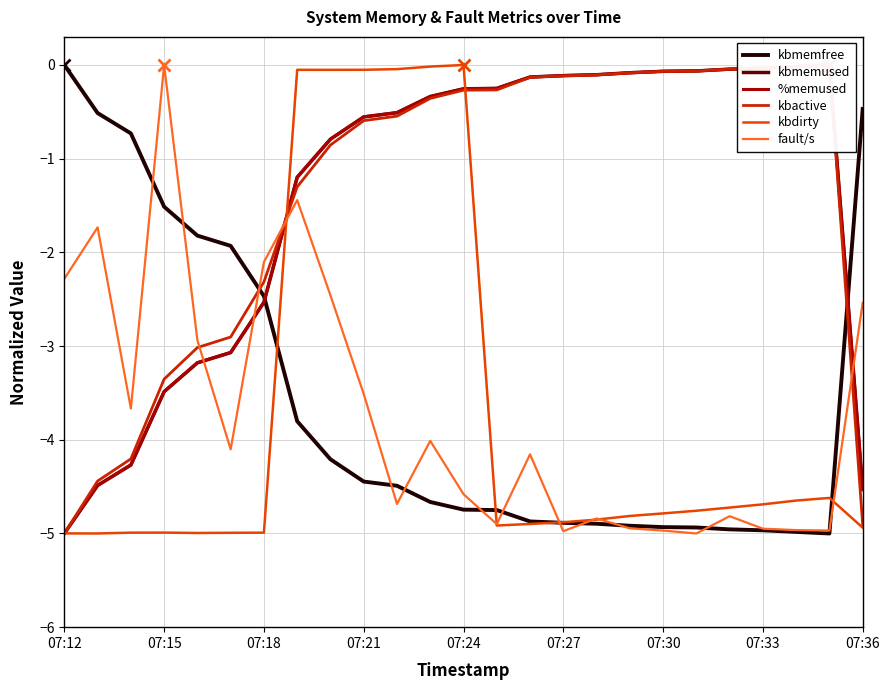

The fault/s series shows -2.8 at 07:27. True or false?

False